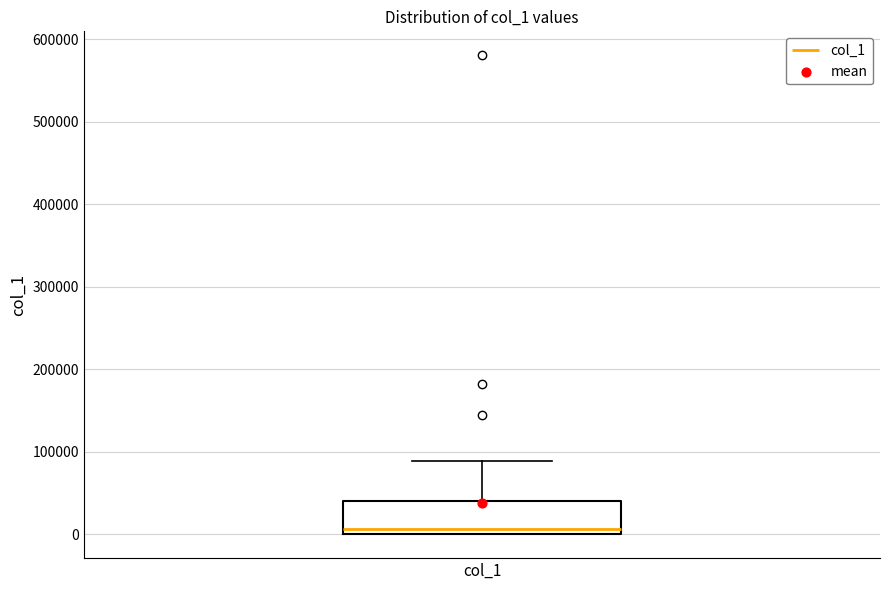

Where is the lower edge of the box for col_1 on the y-axis? The values are not printed on the chart, so give them approximately, as read against the axis.

0